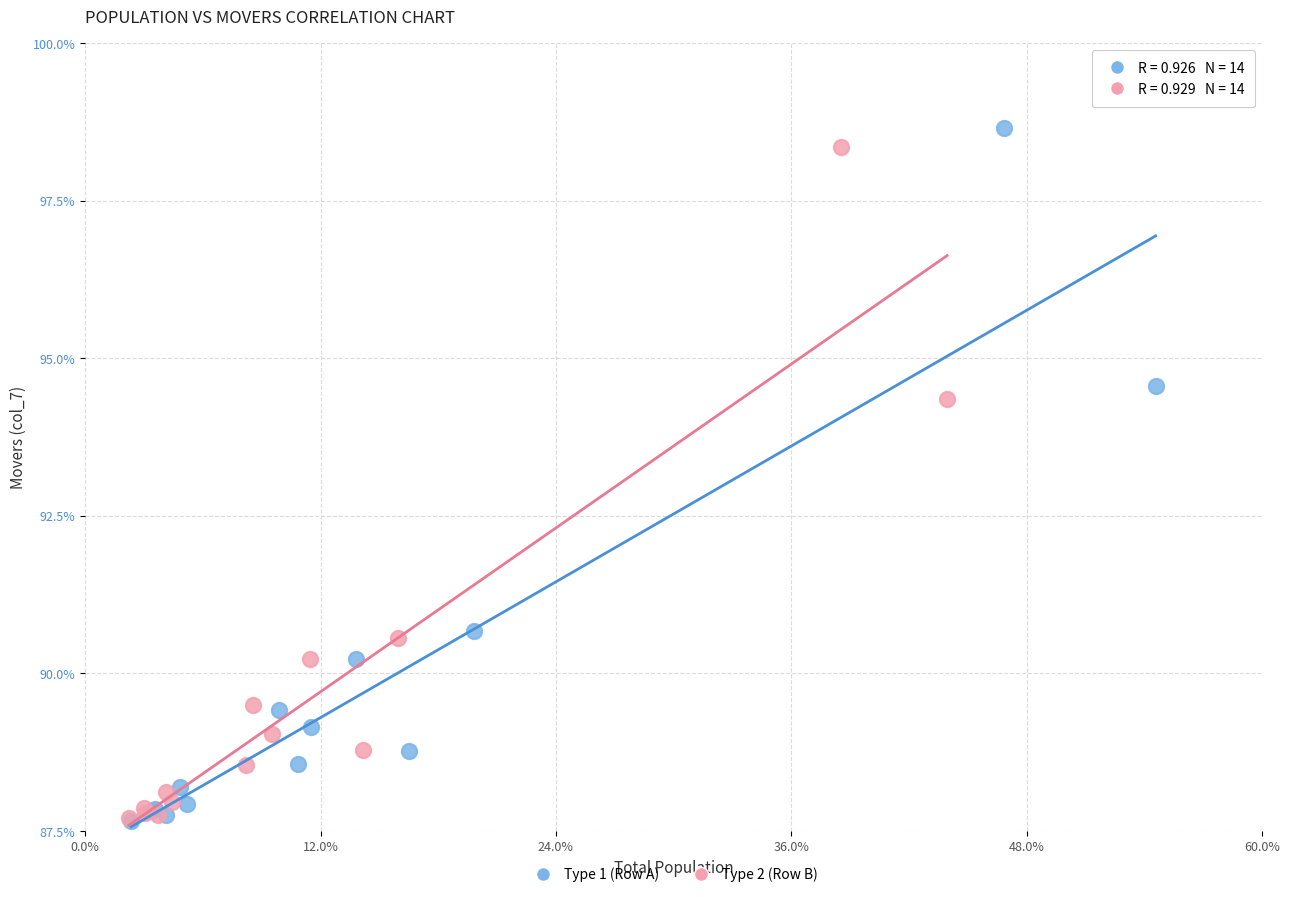

Which series contains the highest Y value?

Type 1 (Row A)